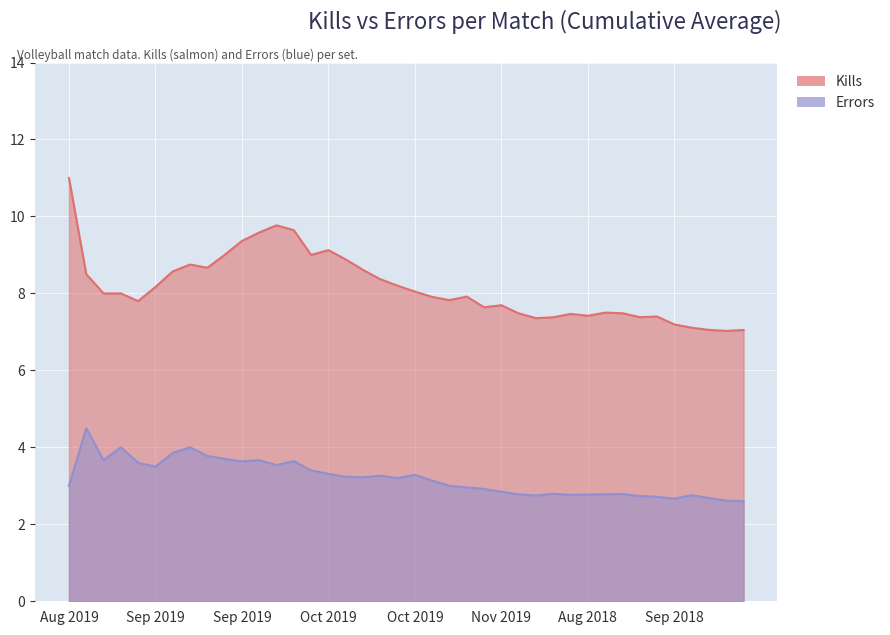

Is the value of Kills at Oct 2019 greater than the value of Errors at Aug 2019?

Yes